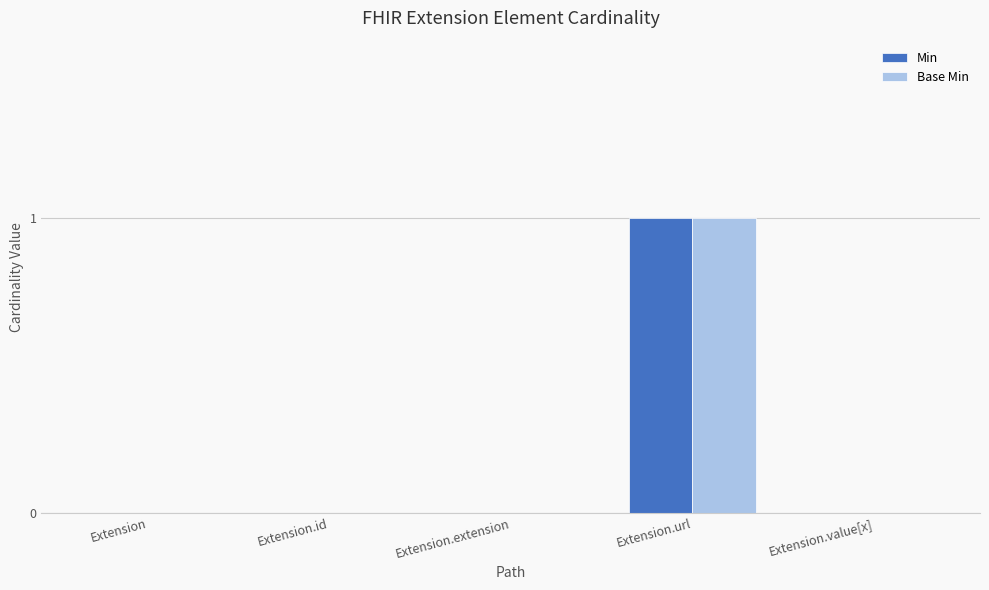

Reading right to left, what are all the values shown in this chart?

Min: 0	1	0	0	0
Base Min: 0	1	0	0	0